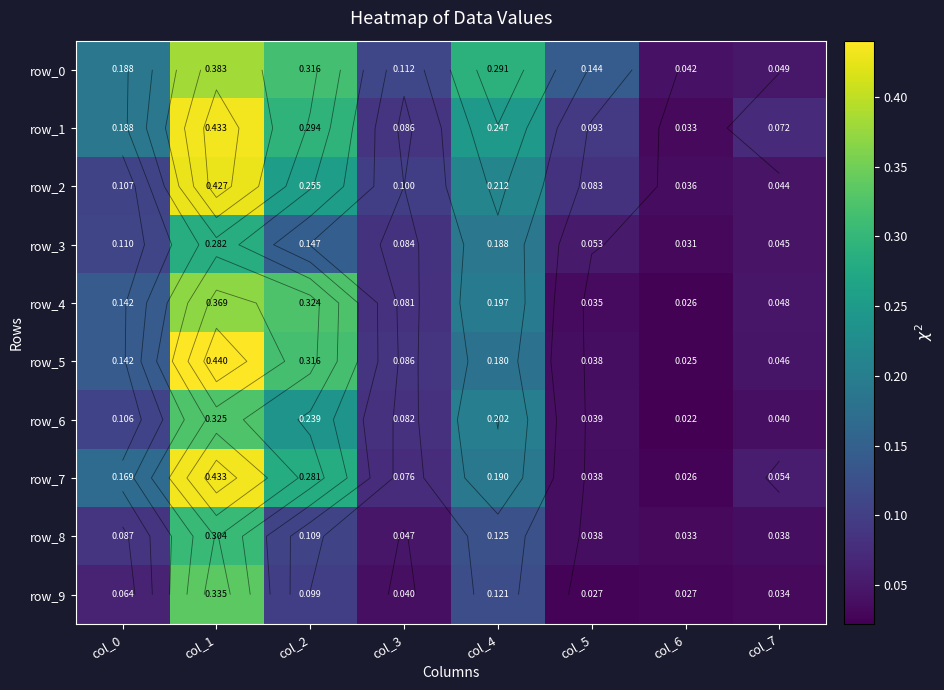

Which category has the highest value across all series?

col_1